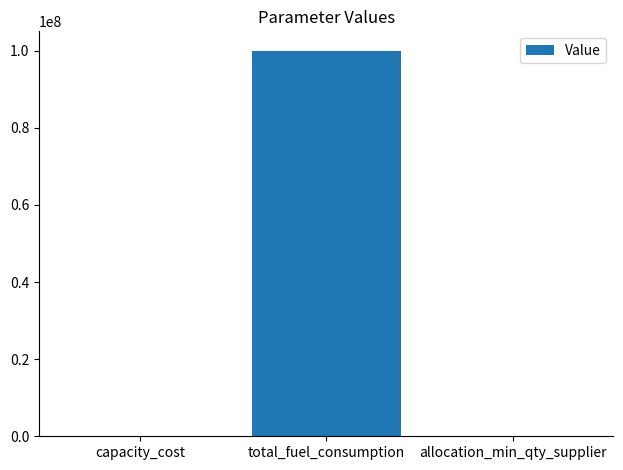

What is the change in value from capacity_cost to allocation_min_qty_supplier?

+0.1